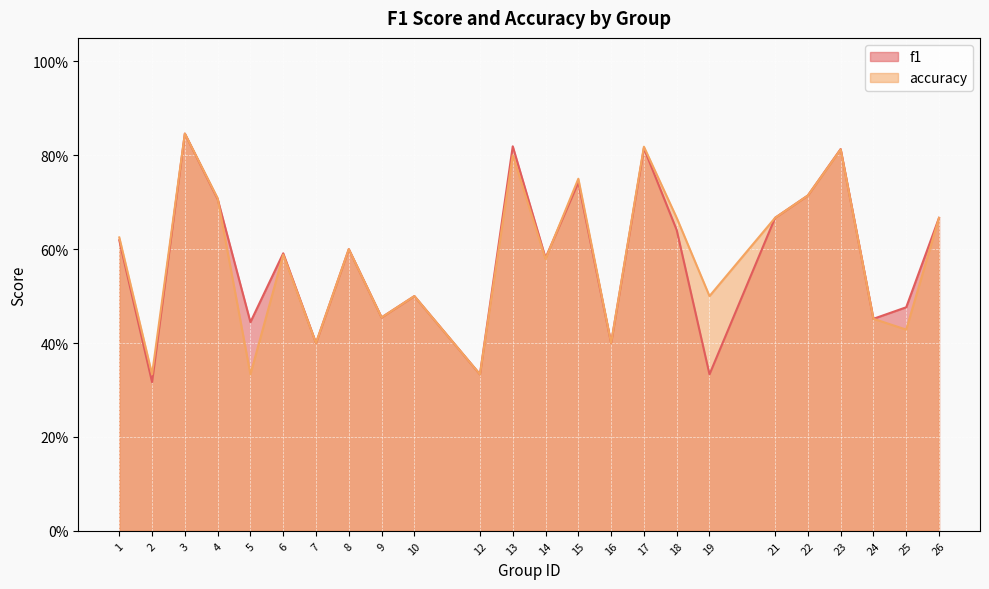

Between 14 and 5, which is larger?

14